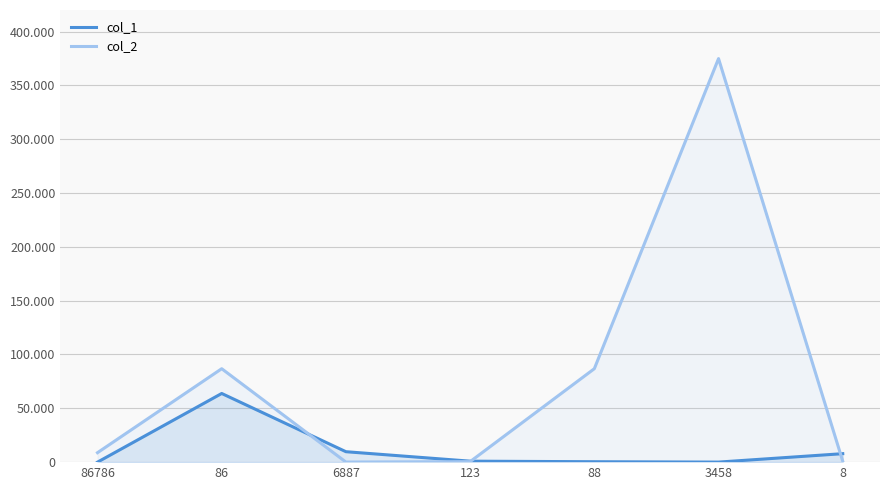

Between 6887 and 88, which is larger?

6887